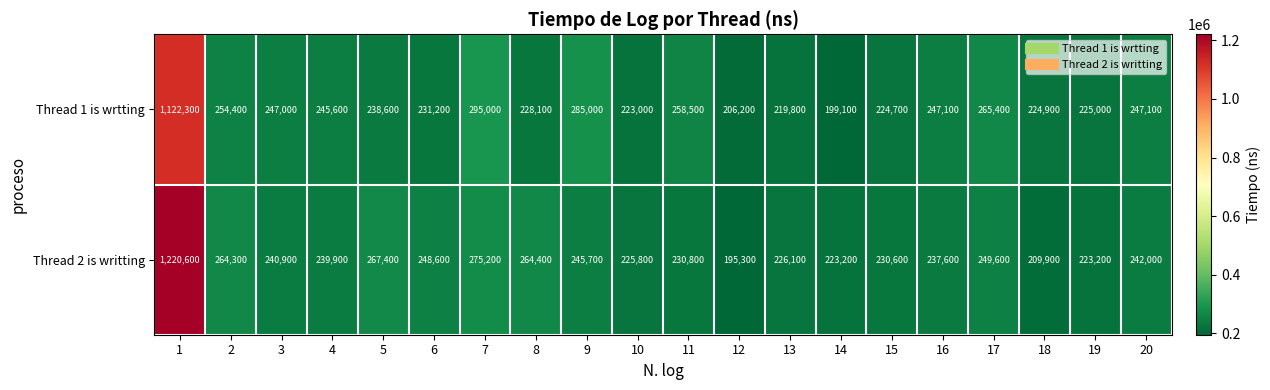

The Thread 2 is writting series shows 248600 at 6. True or false?

True